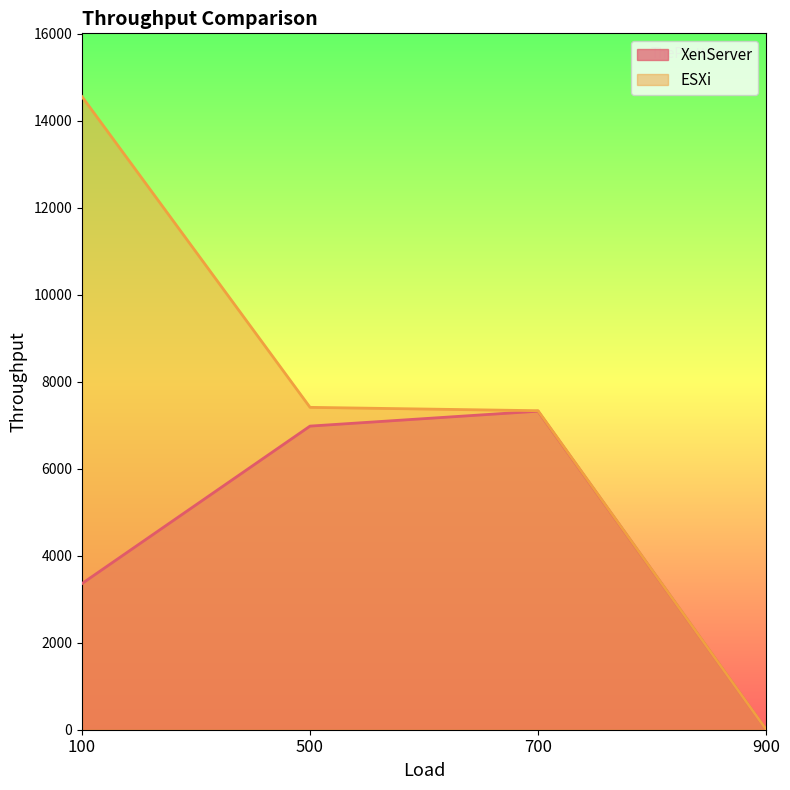

The ESXi series shows 10.0 at 900. True or false?

True